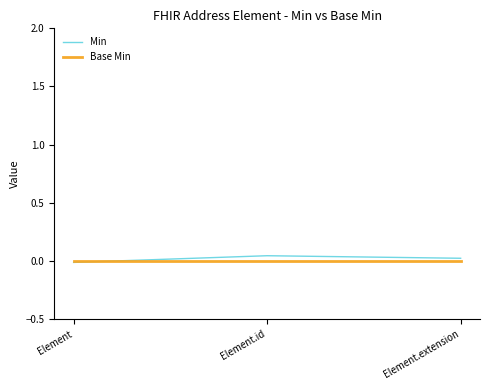

Is it true that Min equals 0.0 at Element.id?

True